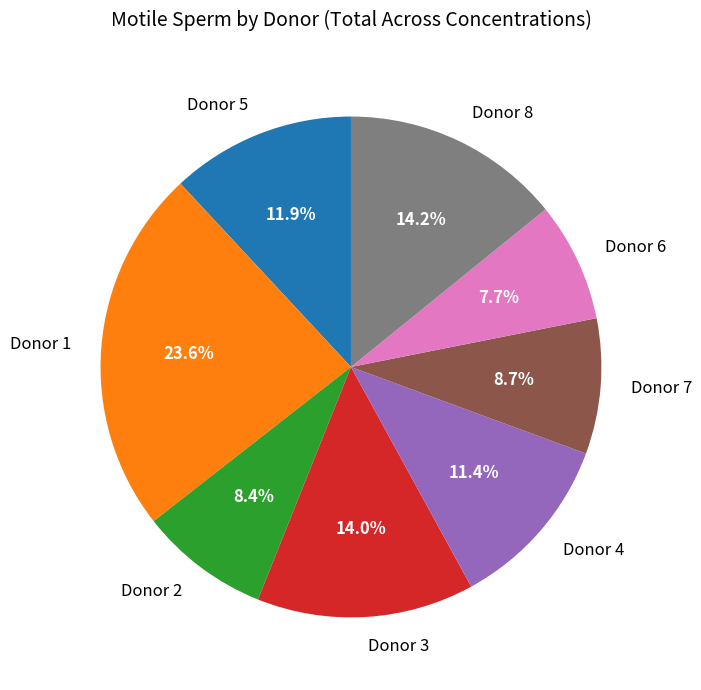

What is the smallest slice in the pie chart?

Donor 6